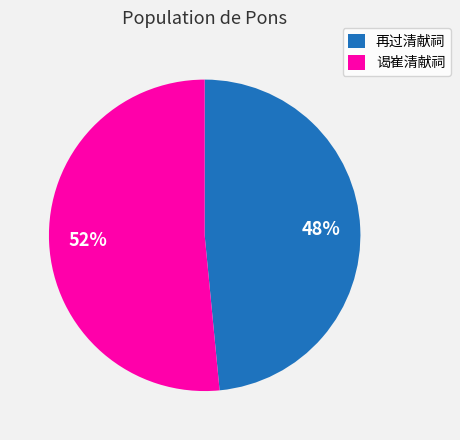

What is the majority slice?

谒崔清献祠